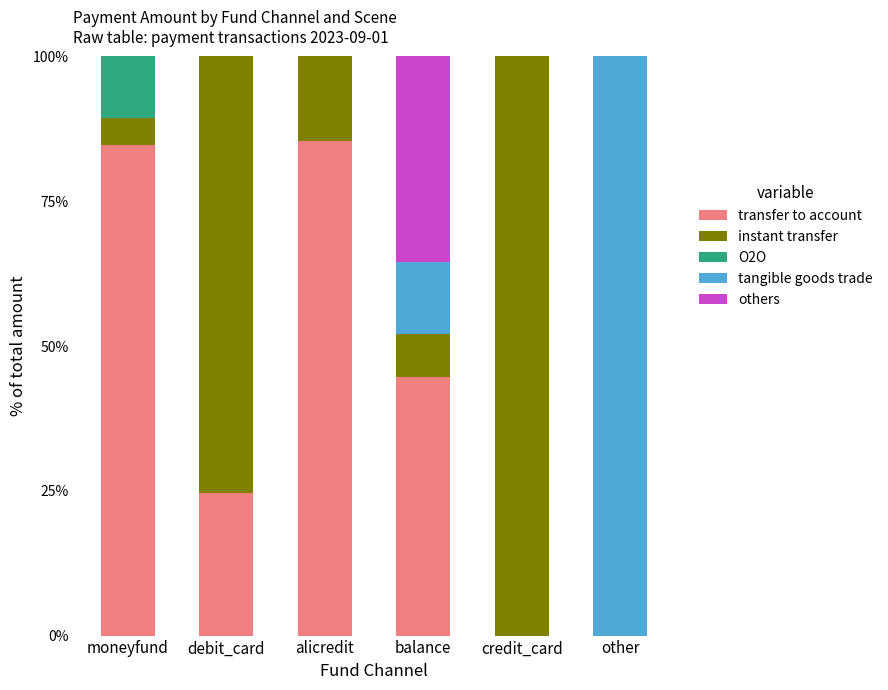

What is the maximum value for transfer to account?

85.4